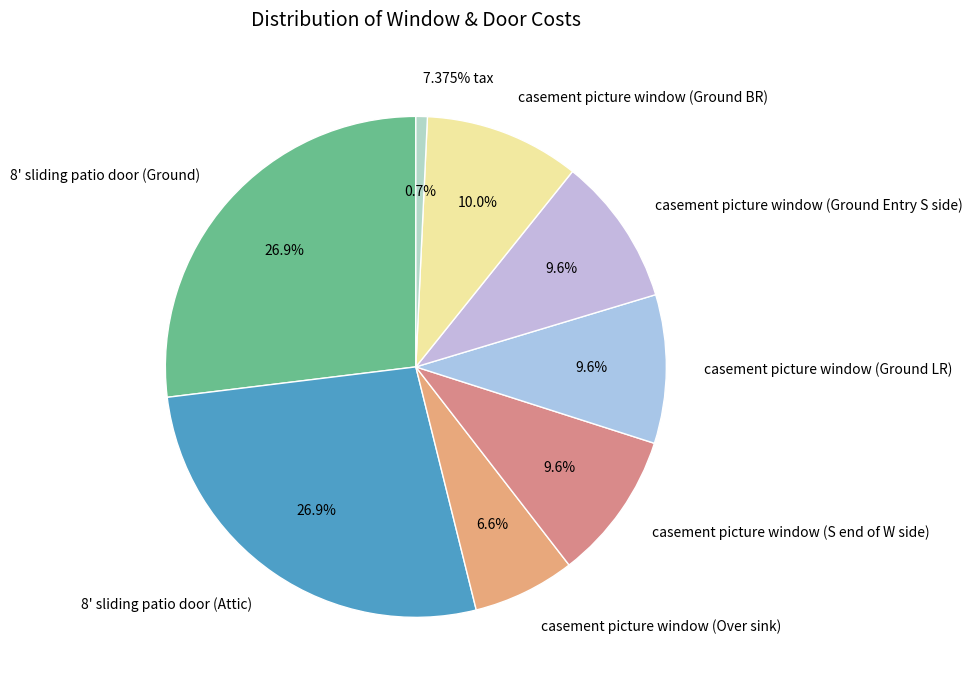

How many slices are in this pie chart?

8